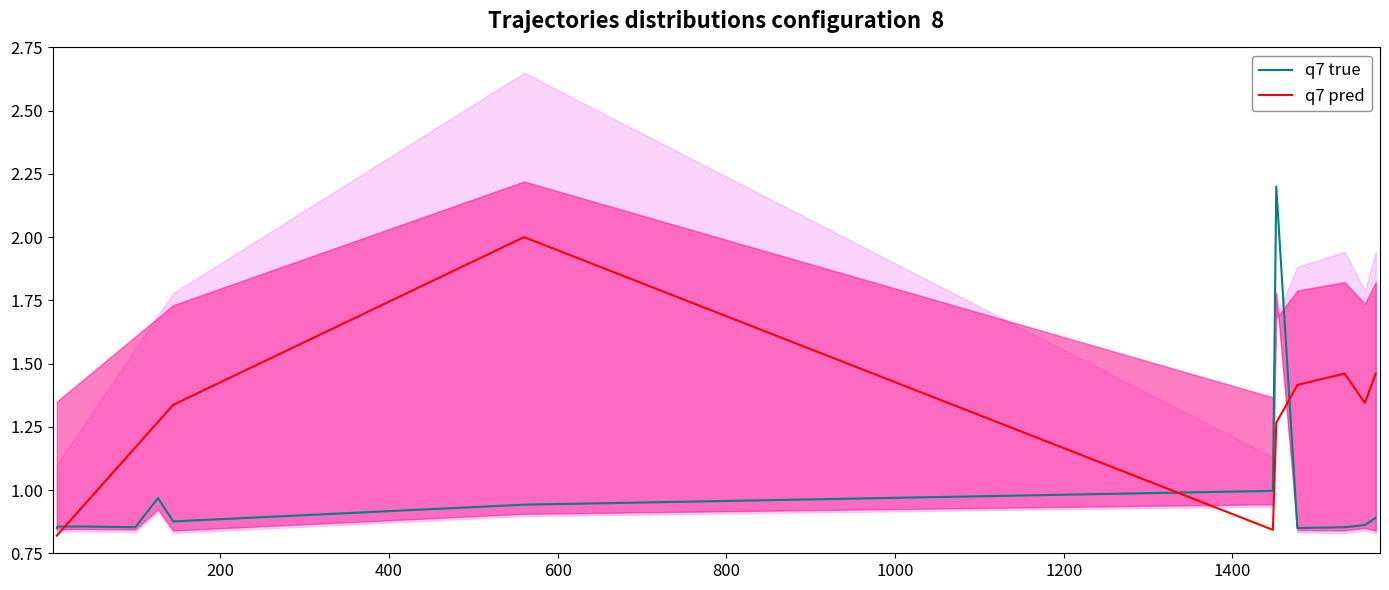

At how many categories does at least one series exceed 1?

9